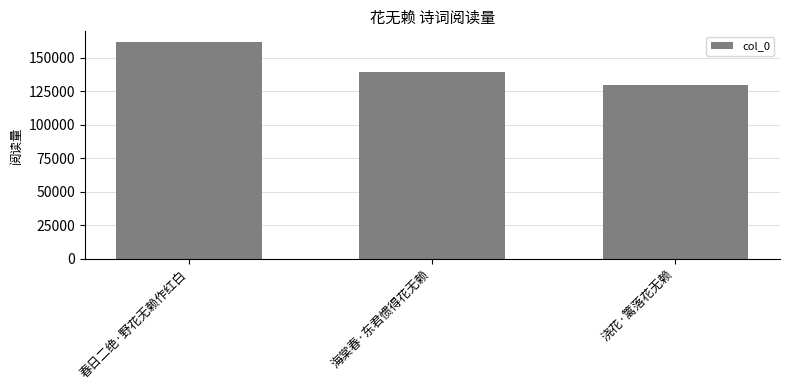

Is it true that the value at 浇花·篱落花无赖 is 129686?

True